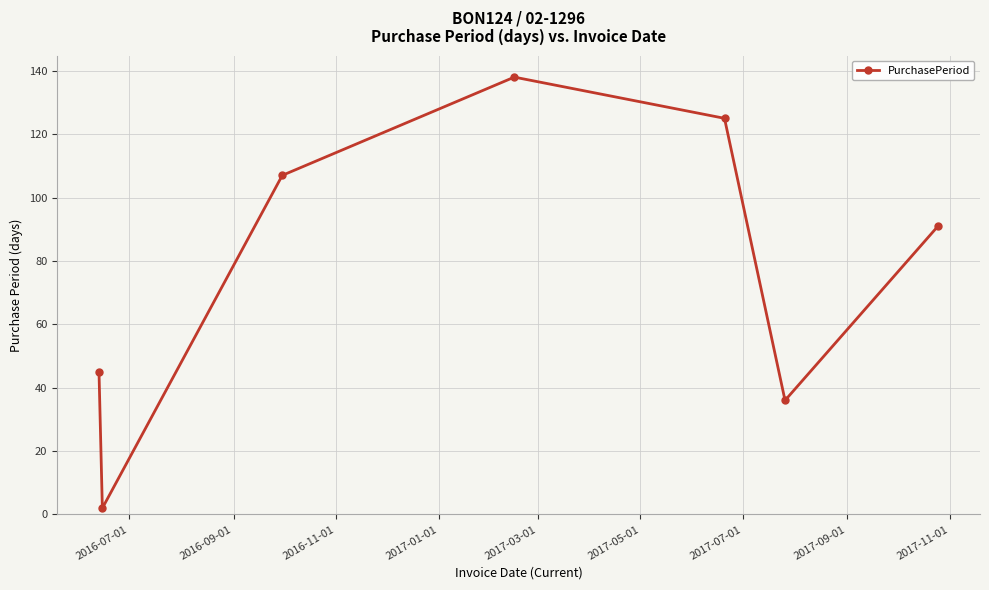

What is the difference between the maximum and second lowest values?

102